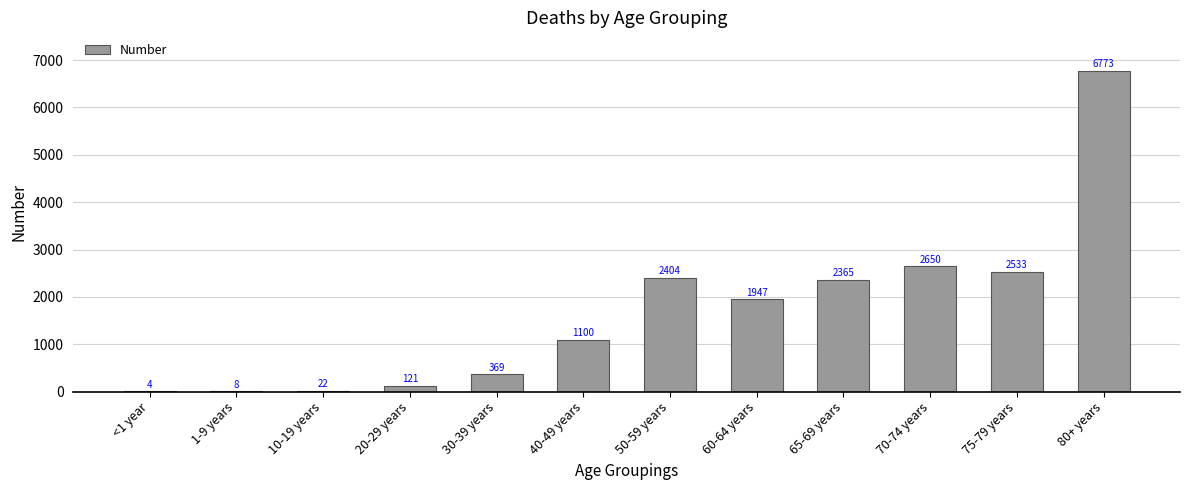

At which label is the value closest to 3388?

70-74 years